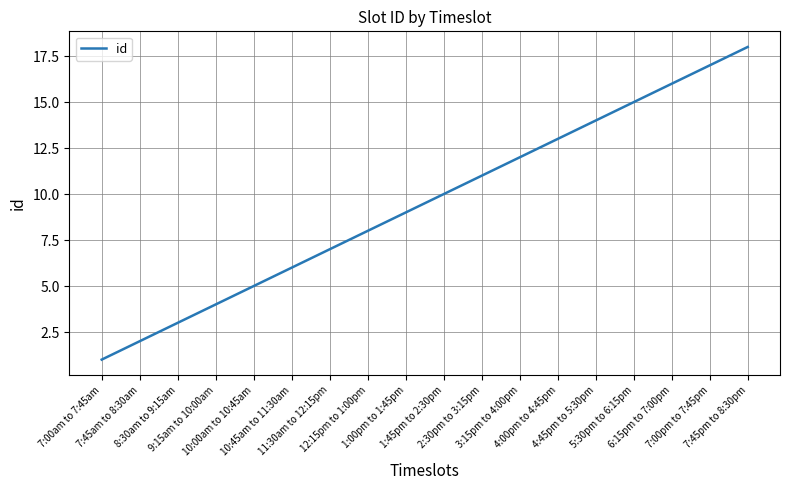

Which label corresponds to the smallest value in the chart?

7:00am to 7:45am